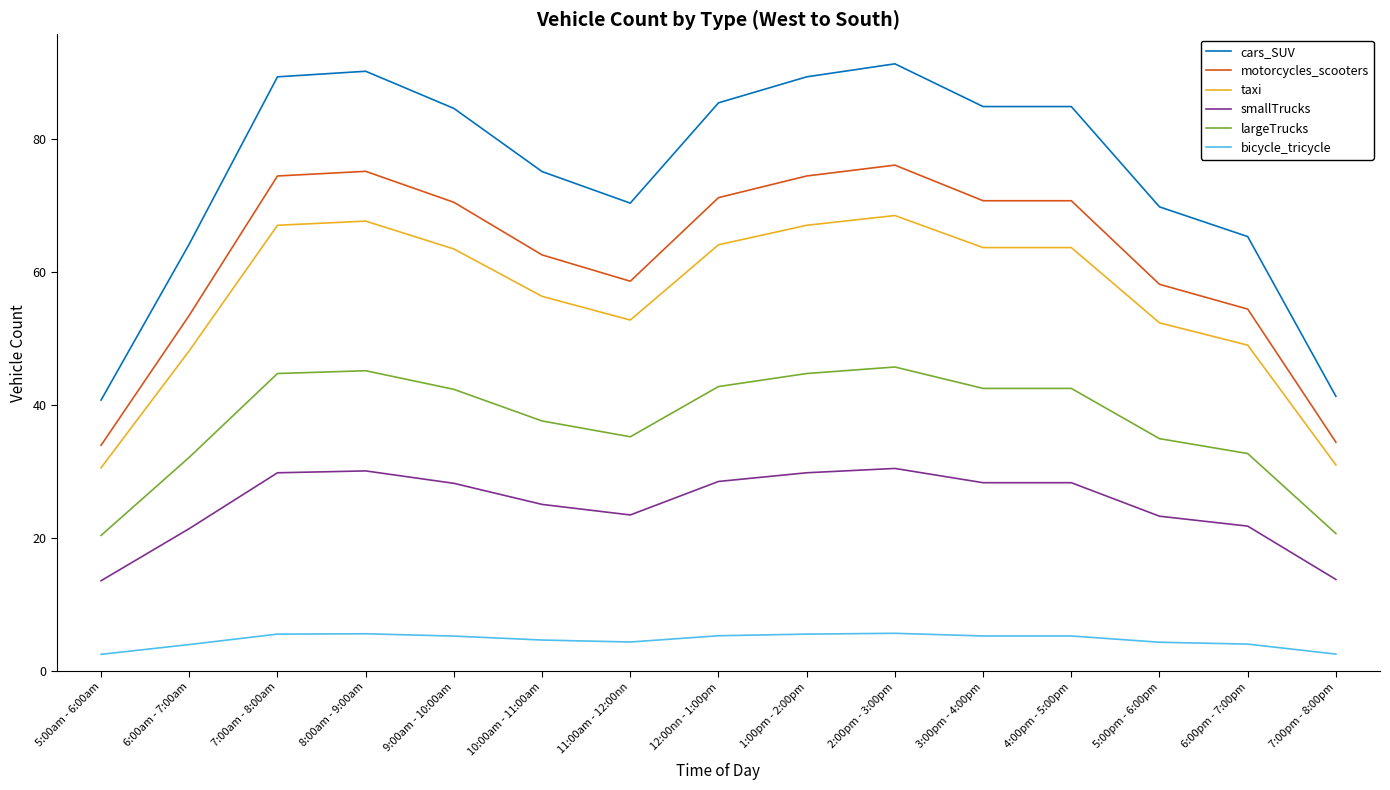

List the series in order of their peak value, highest first.

cars_SUV, motorcycles_scooters, taxi, largeTrucks, smallTrucks, bicycle_tricycle